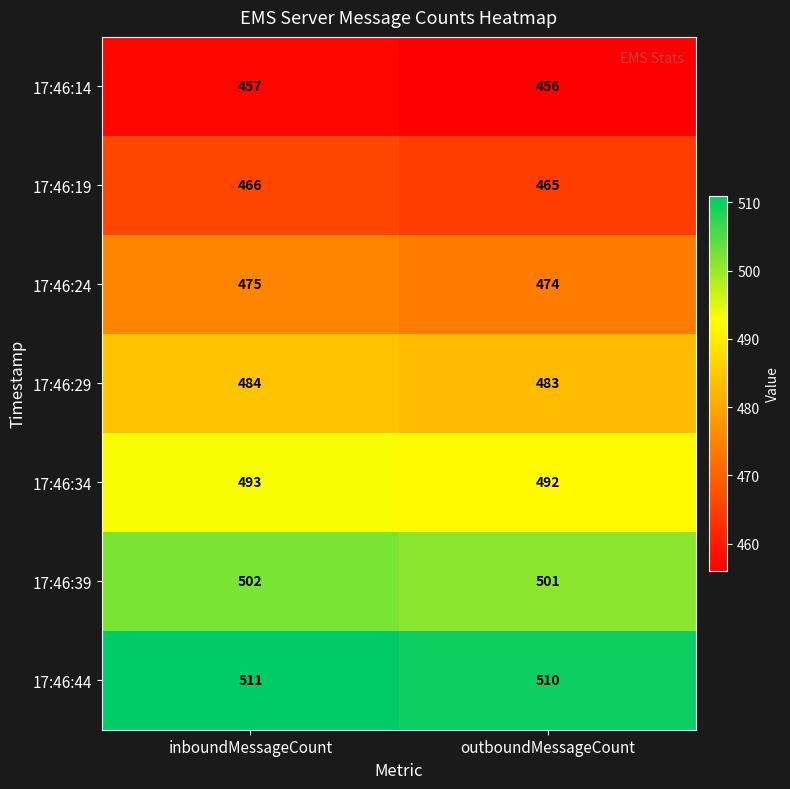

What is the spread (max minus min) of values at inboundMessageCount?

54